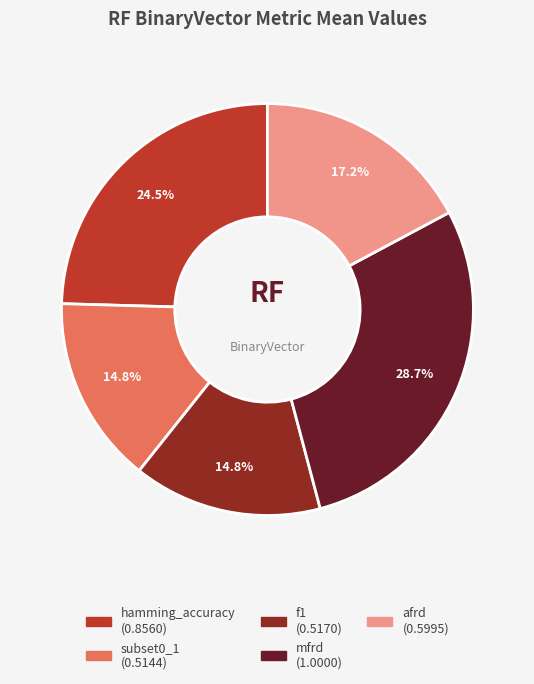

To the nearest percent, what percentage of the pie is subset0_1?

15%